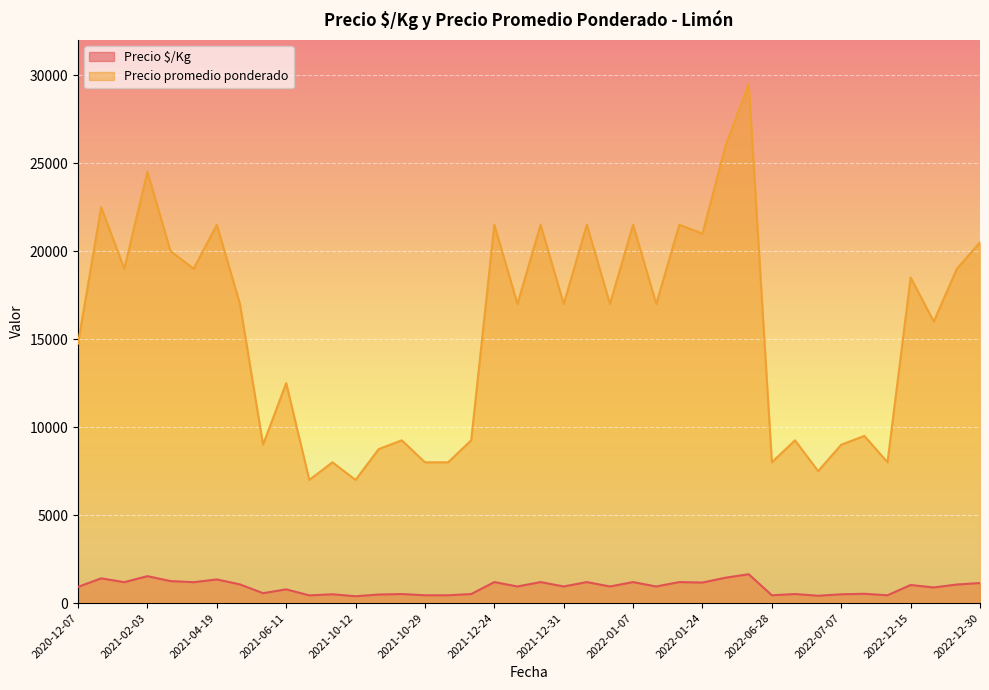

True or false: Precio $/Kg and Precio promedio ponderado cross at least once.

False